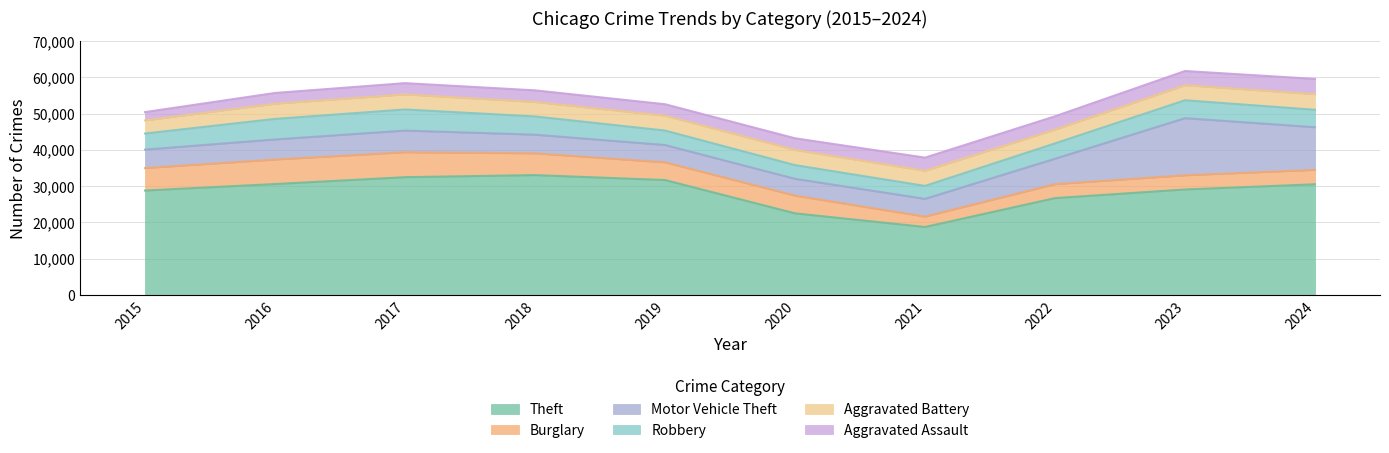

Where do Aggravated Assault and Robbery first cross each other?

2020 and 2021